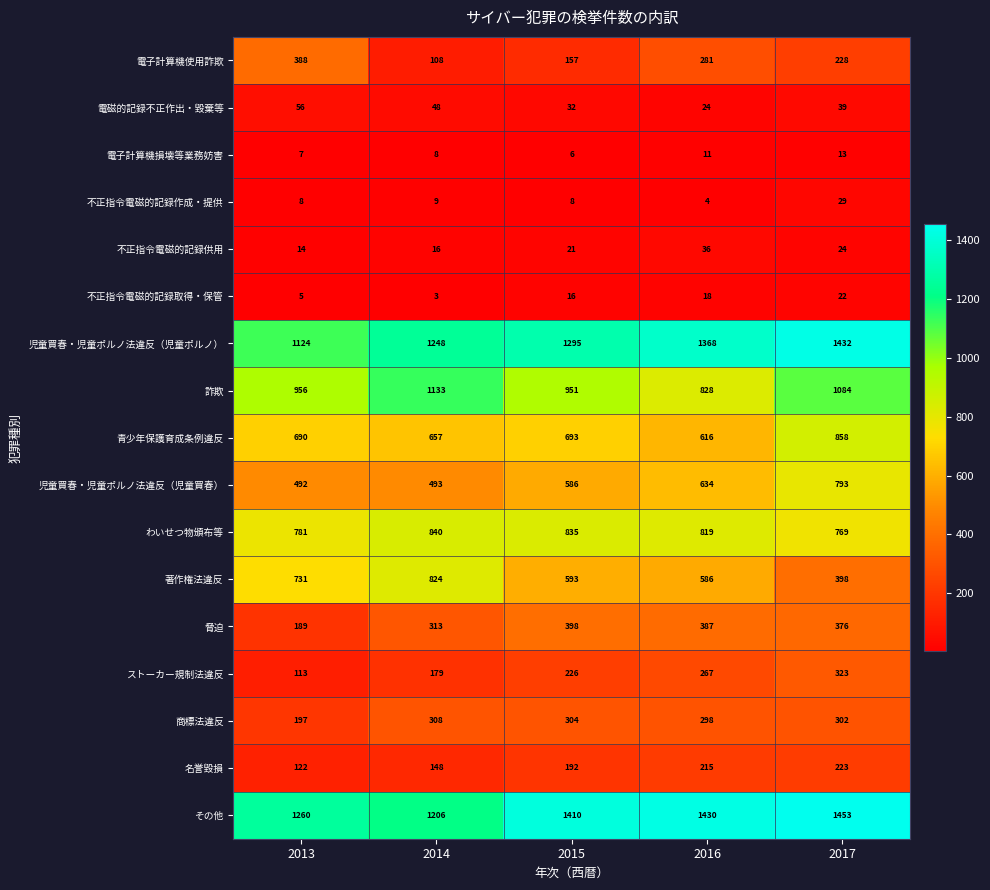

The value of 脅迫 at 2017 is 376. True or false?

True